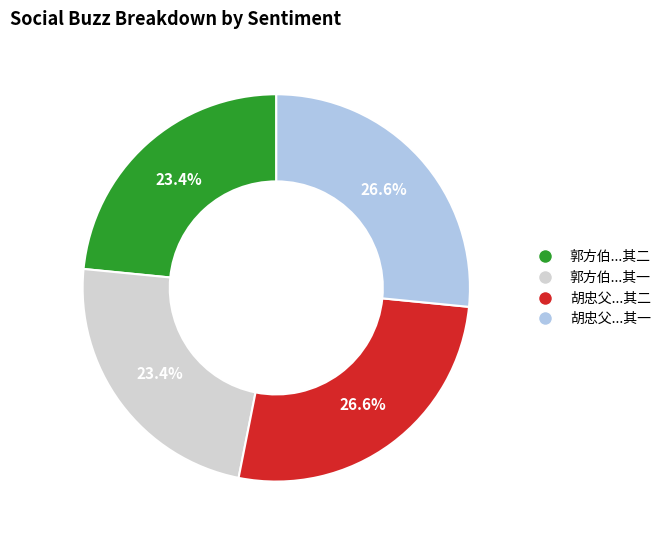

Does any single category account for the majority?

No